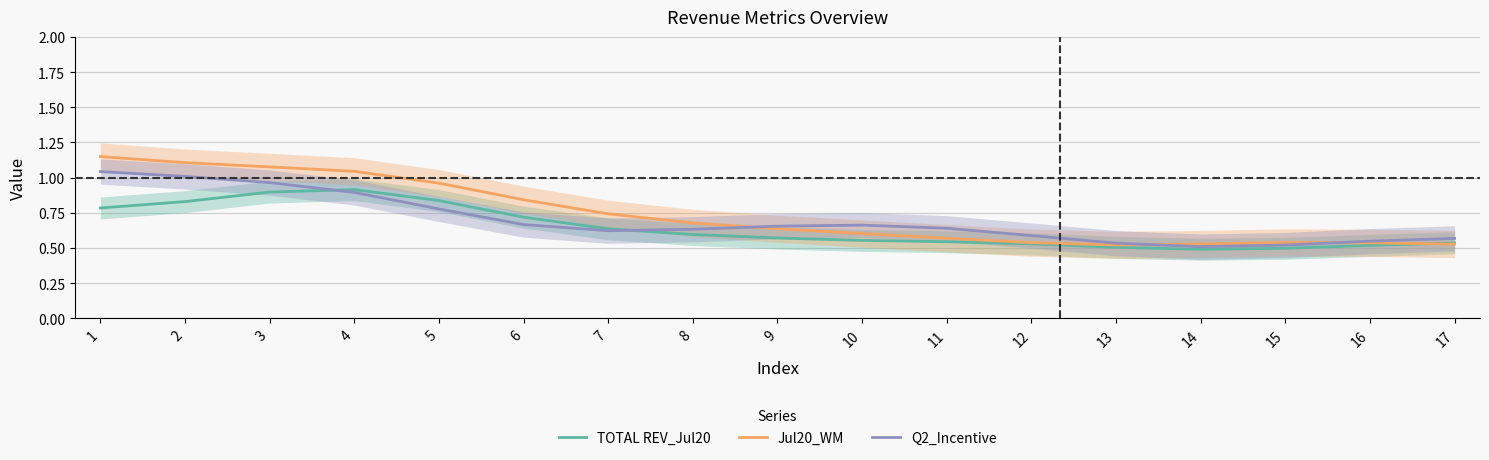

At which category does the chart reach its peak across all series?

1